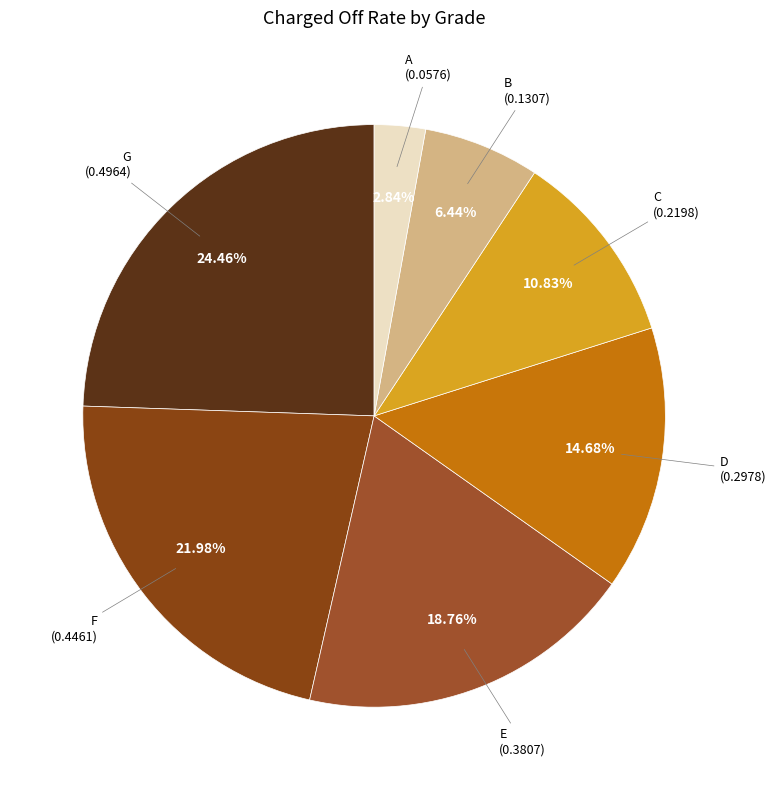

How many slices are in this pie chart?

7